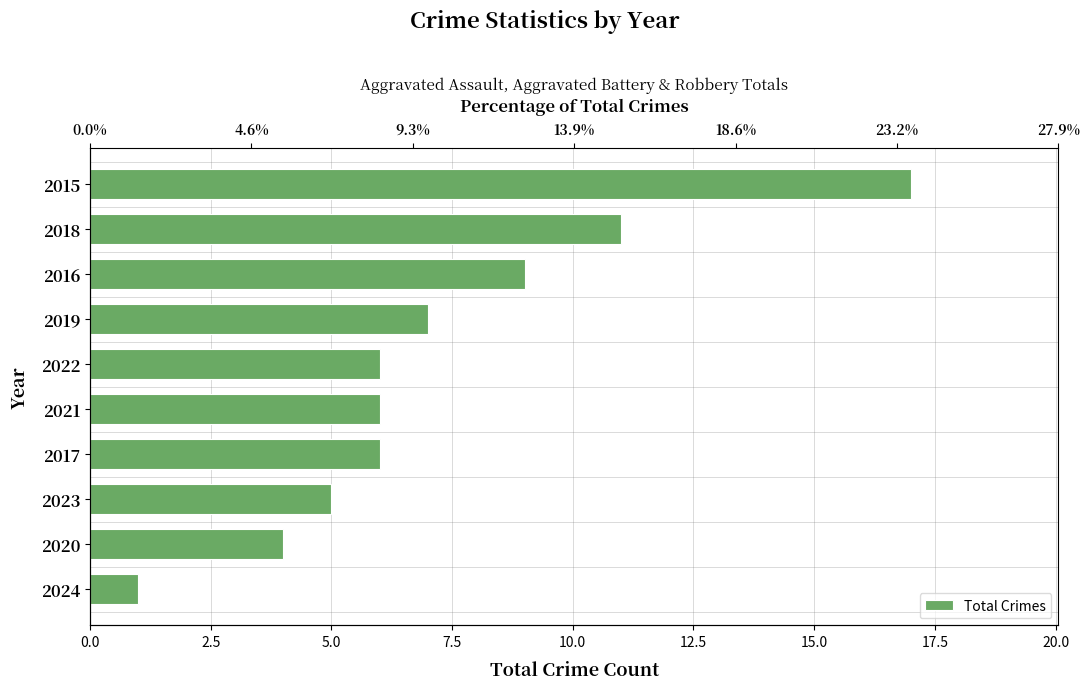

What is the greatest value displayed?

17